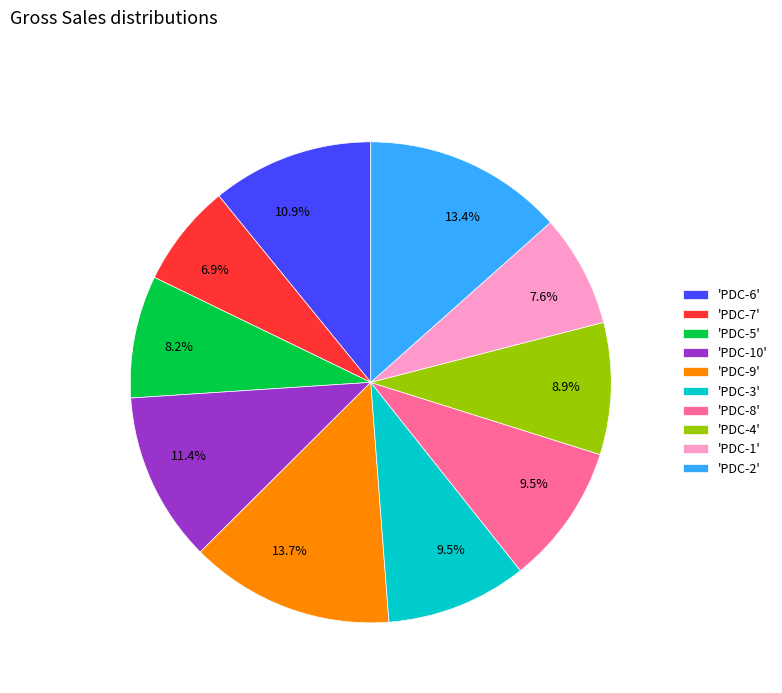

Combined, do 'PDC-6' and 'PDC-4' account for over 50%?

No